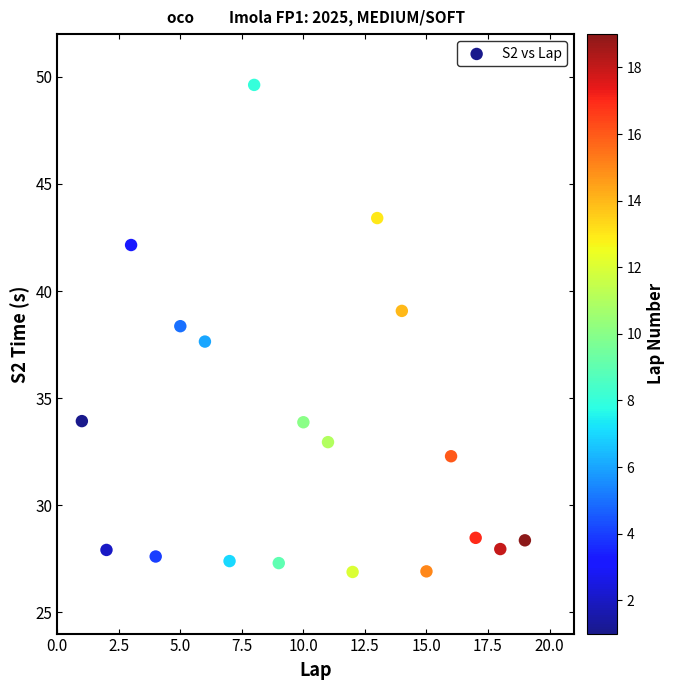

What is the range of X values (max minus min)?

18.0